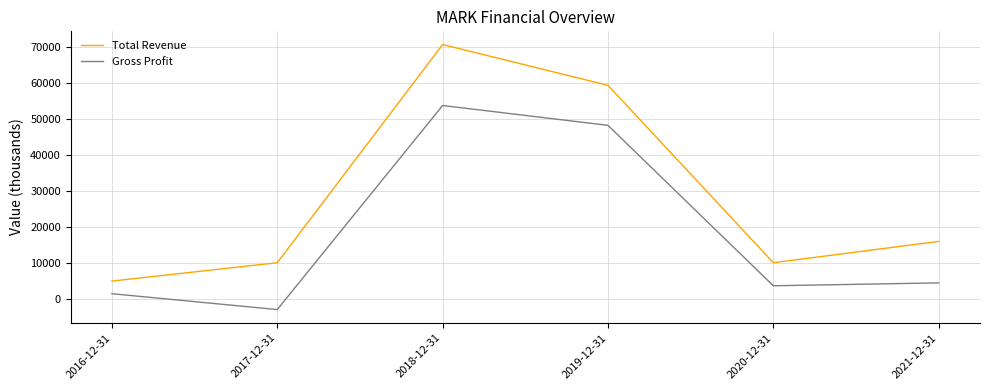

What is the difference between the Gross Profit values at 2020-12-31 and 2016-12-31?

2200